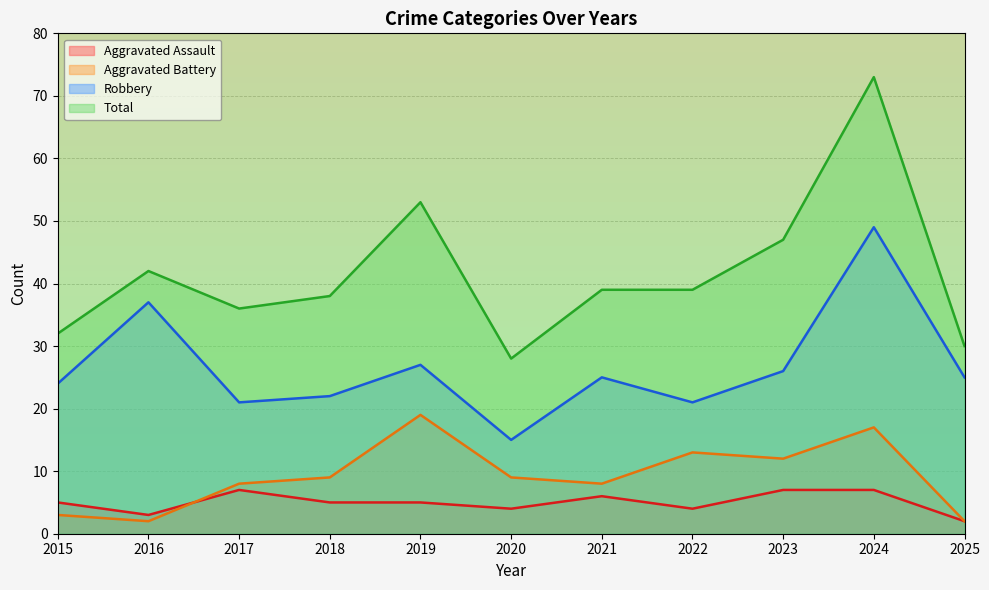

At how many categories does at least one series exceed 7?

11